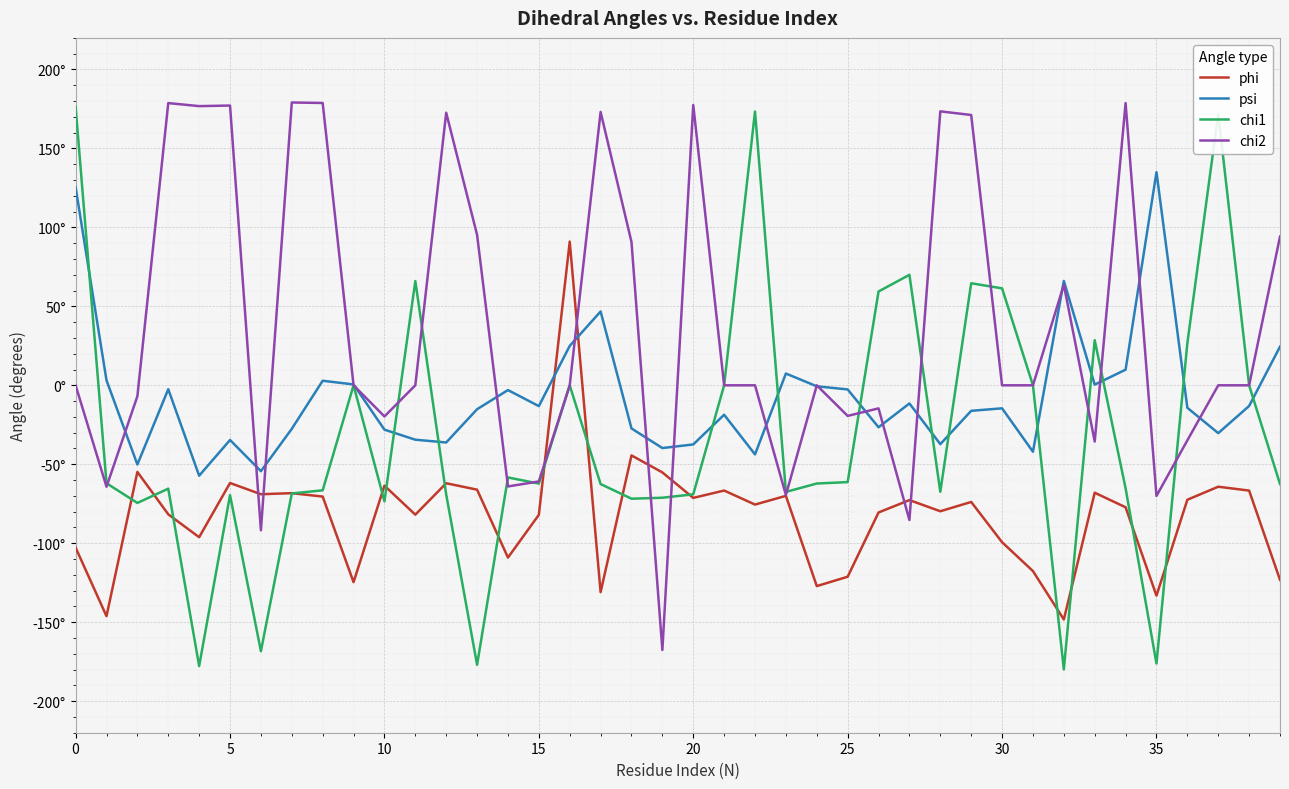

What are all the series names shown in the legend?

phi, psi, chi1, chi2